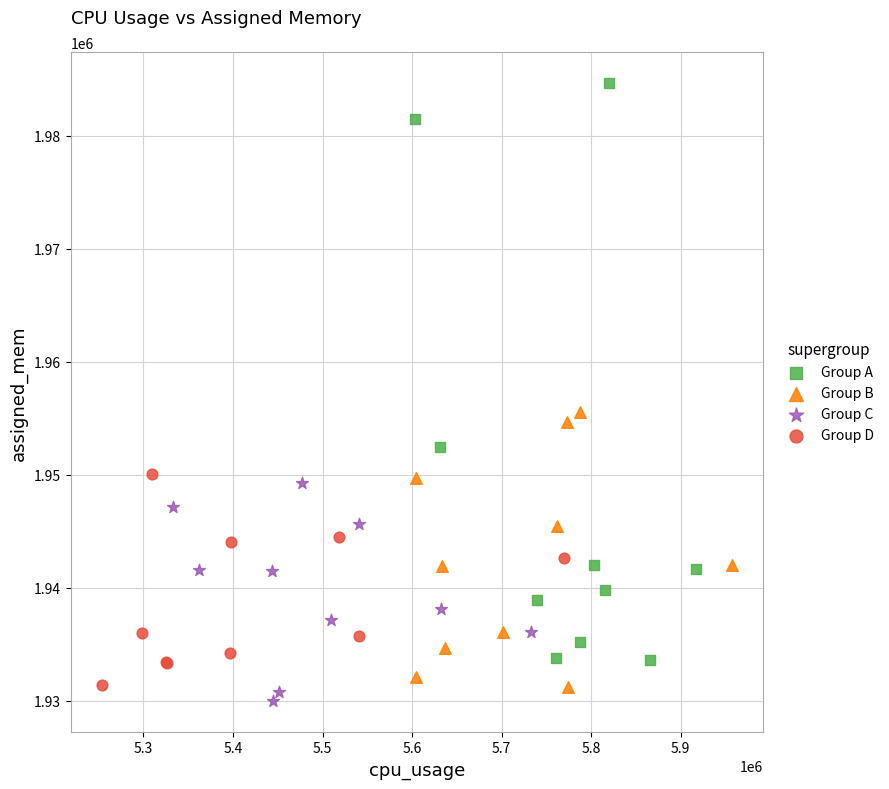

Which series has the largest Y range (max minus min)?

Group A